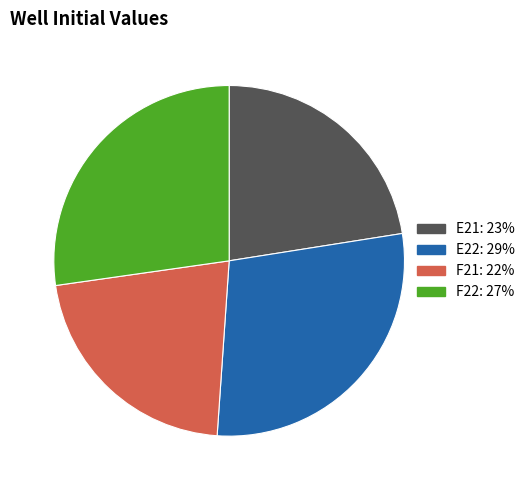

Combined, do E22 and F22 account for over 50%?

Yes